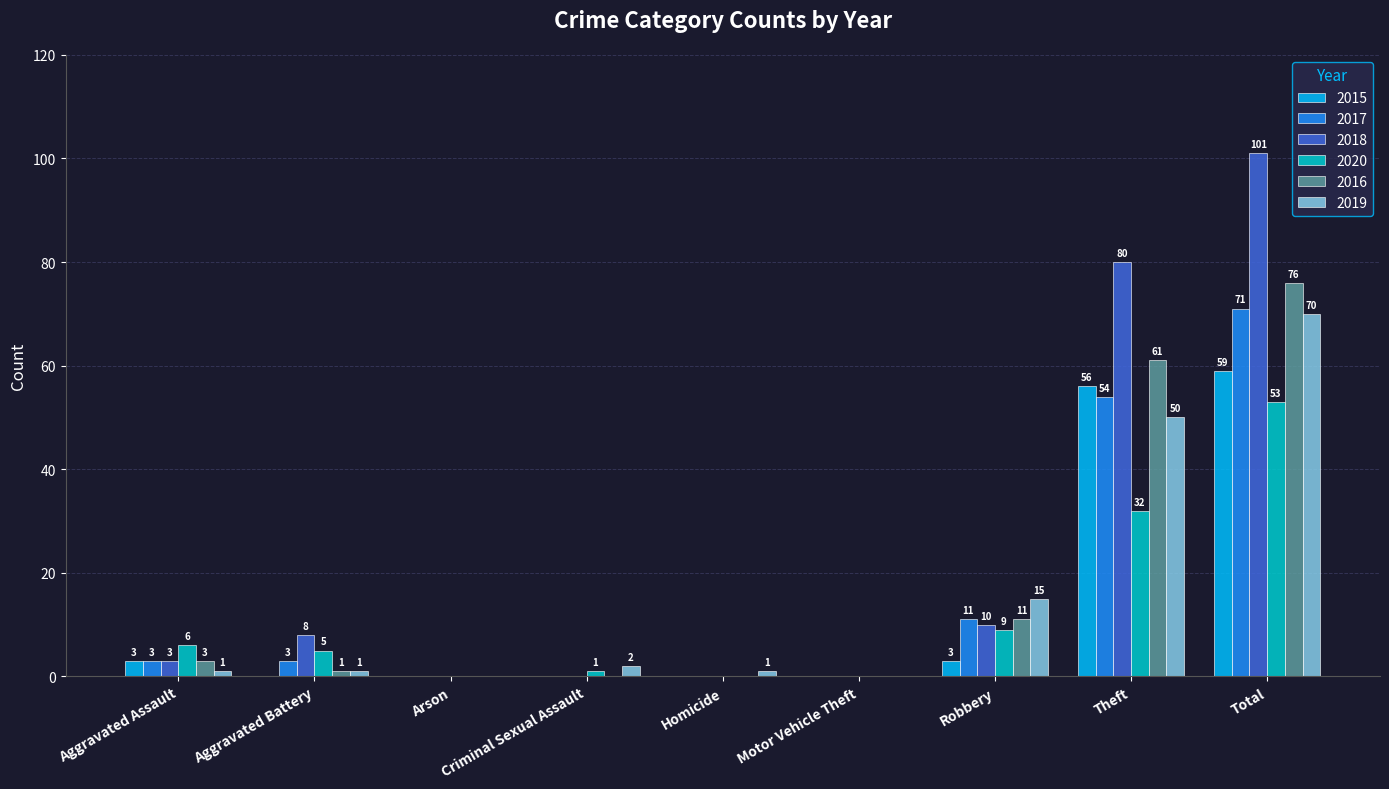

What is the total value across all series at Robbery?

59